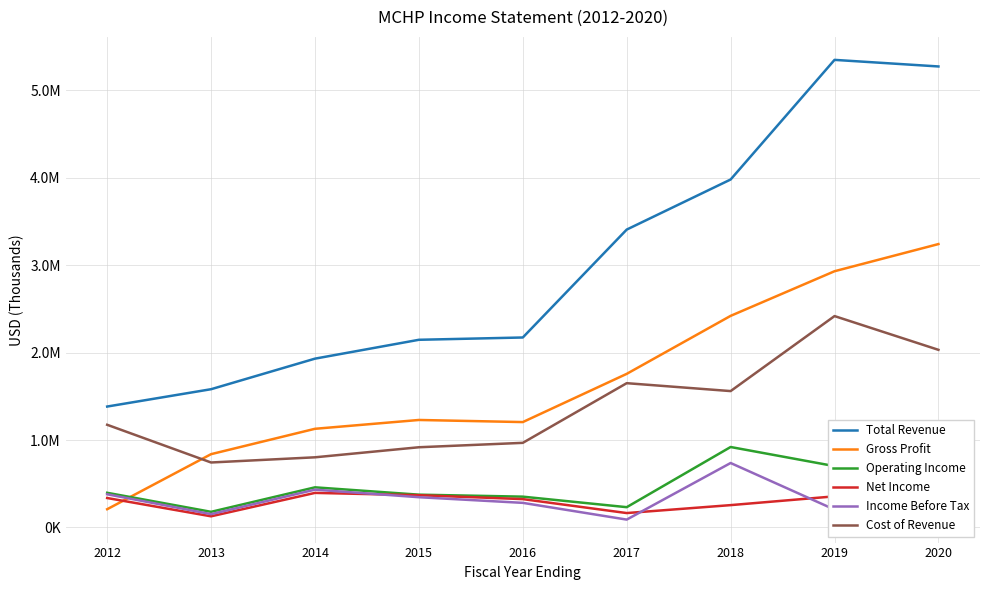

Reading left to right, extract all data points from this chart.

Total Revenue: 1383200	1581600	1931200	2147000	2173300	3407800	3980800	5349500	5274200
Gross Profit: 208500	838500	1128700	1229600	1205500	1757200	2420700	2931300	3242100
Operating Income: 396500	178600	458900	375000	352300	231900	920300	701700	641700
Net Income: 336700	127400	395300	369000	324100	164600	255400	355900	570600
Income Before Tax: 379700	152200	432400	345900	281300	89800	737300	204500	150400
Cost of Revenue: 1174700	743200	802500	917500	967900	1650600	1560100	2418200	2032100